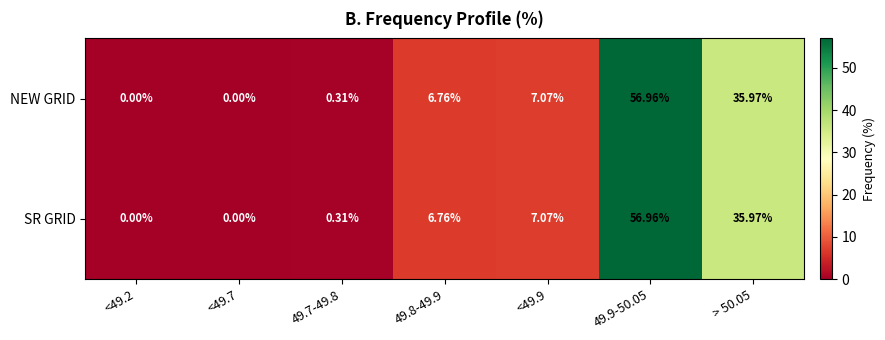

Is the value of SR GRID at > 50.05 greater than the value of NEW GRID at <49.2?

Yes